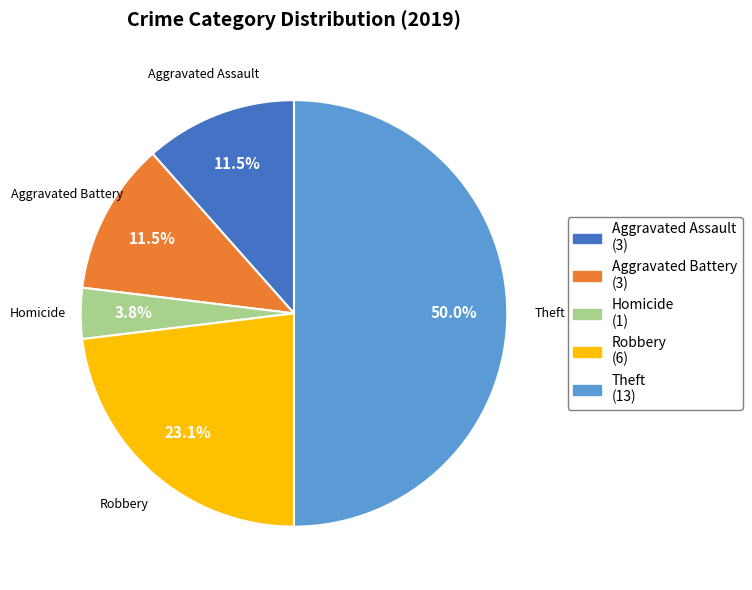

Which category has the smallest portion of the pie?

Homicide